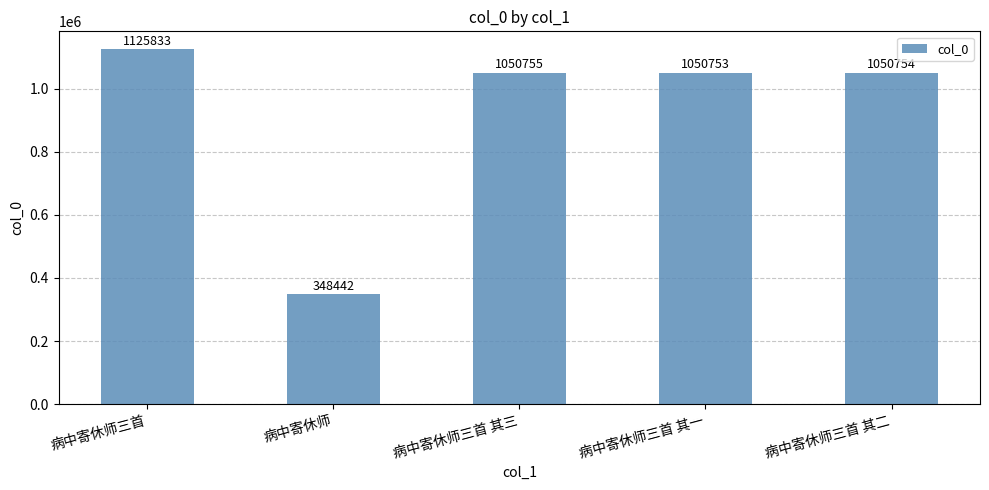

What is the value of the 5th bar from the left?

1050754